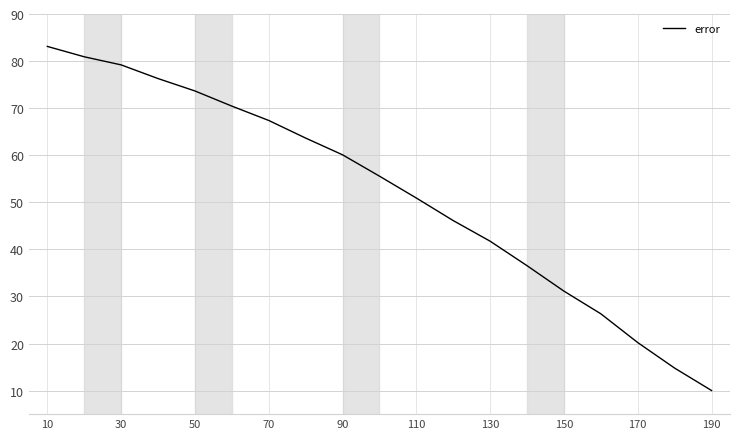

What is the greatest value displayed?

83.1